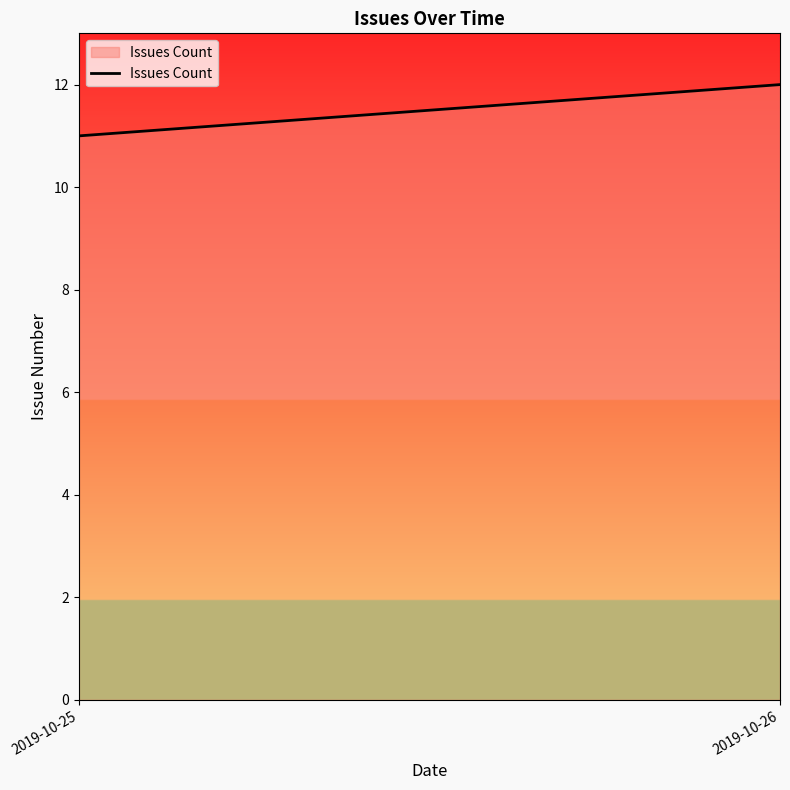

What is the value of the 1st point from the left?

11